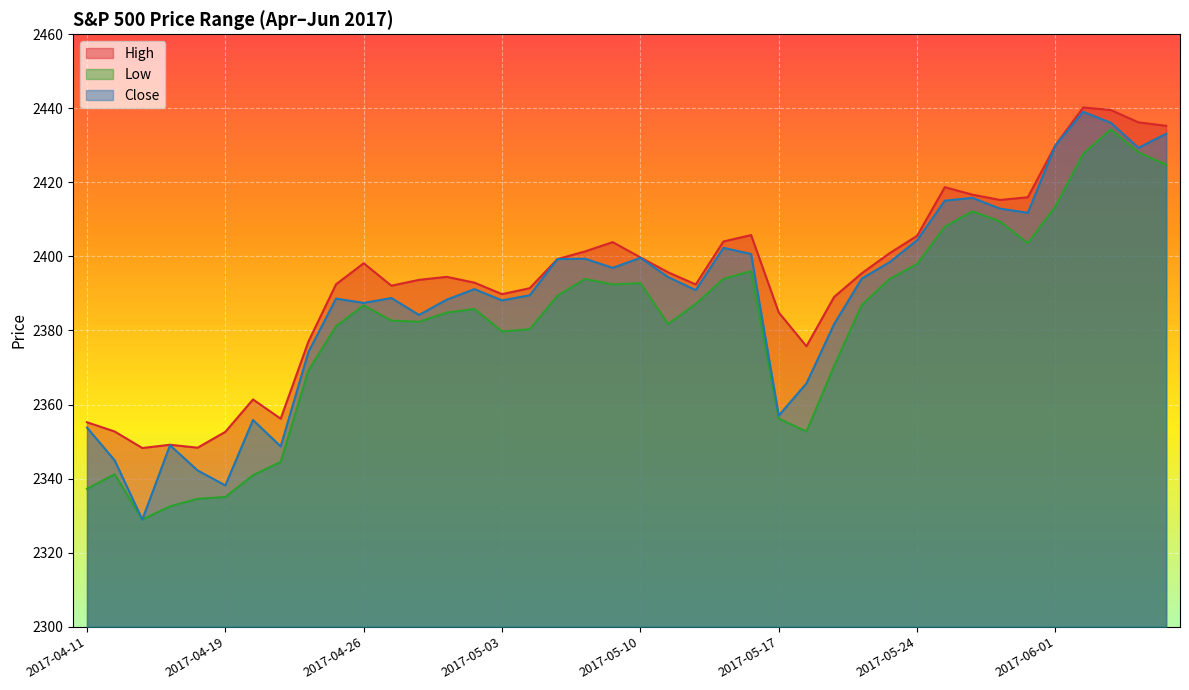

Which has a higher value, 2017-04-20 or 2017-06-06?

2017-06-06